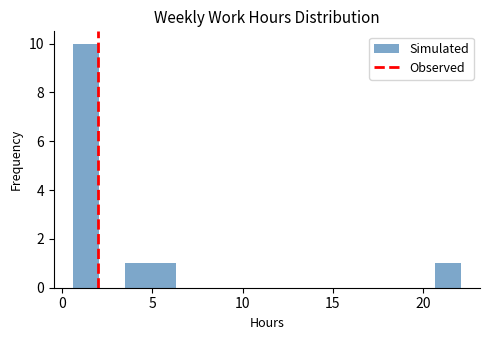

Read against the x-axis, roughly where is the centre of the tallest bar?

1.5